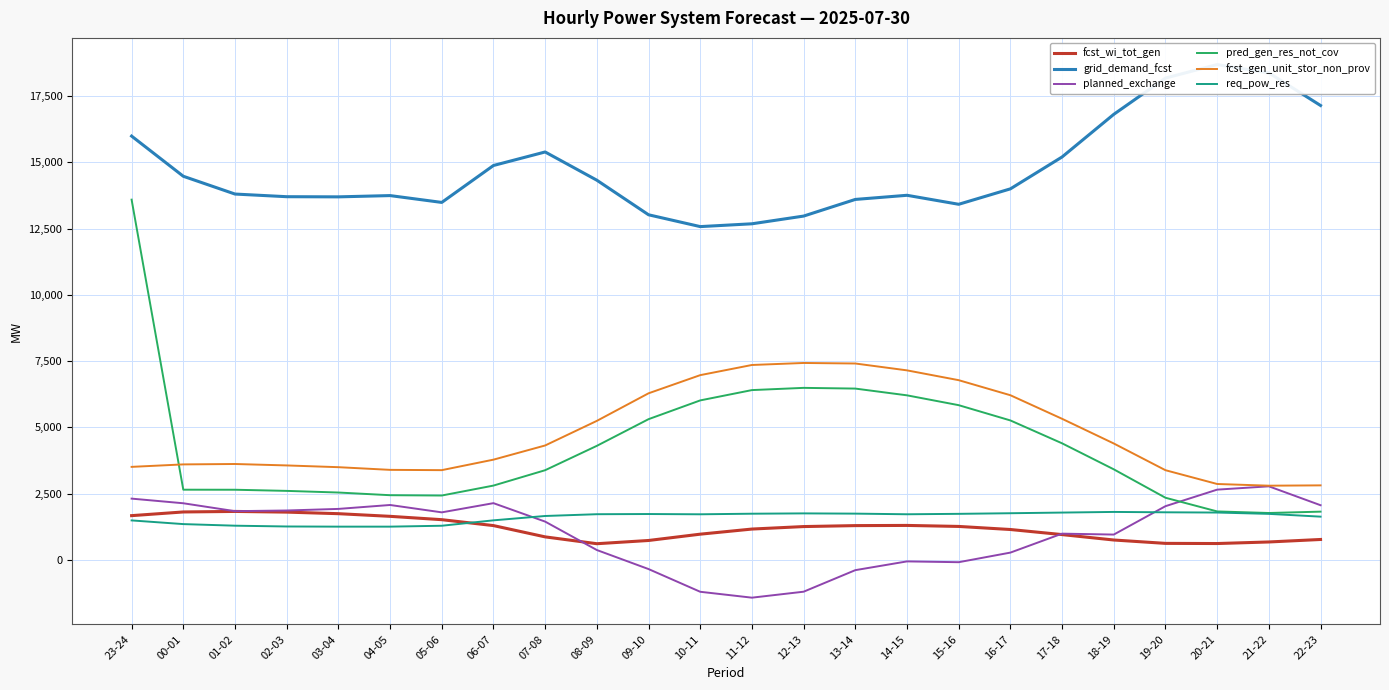

The fcst_wi_tot_gen series shows 2363 at 05-06. True or false?

False